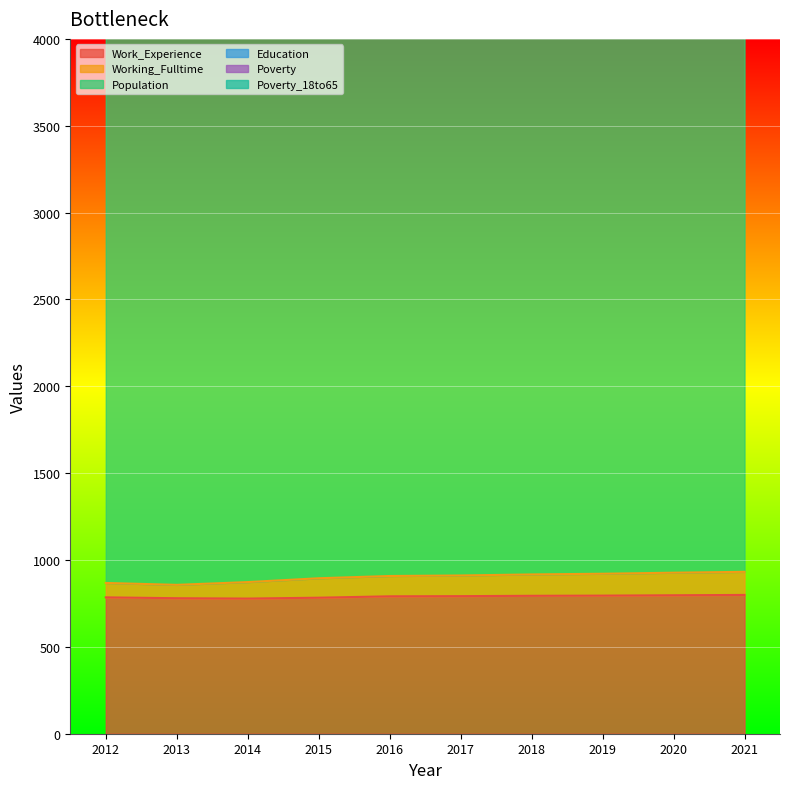

How many lines are shown in the chart?

6